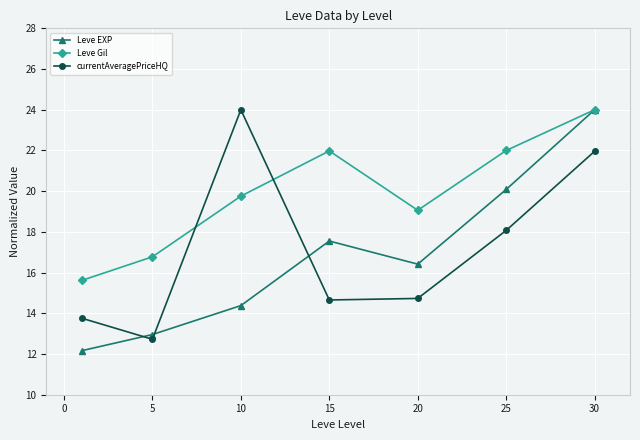

What are all the series names shown in the legend?

Leve EXP, Leve Gil, currentAveragePriceHQ